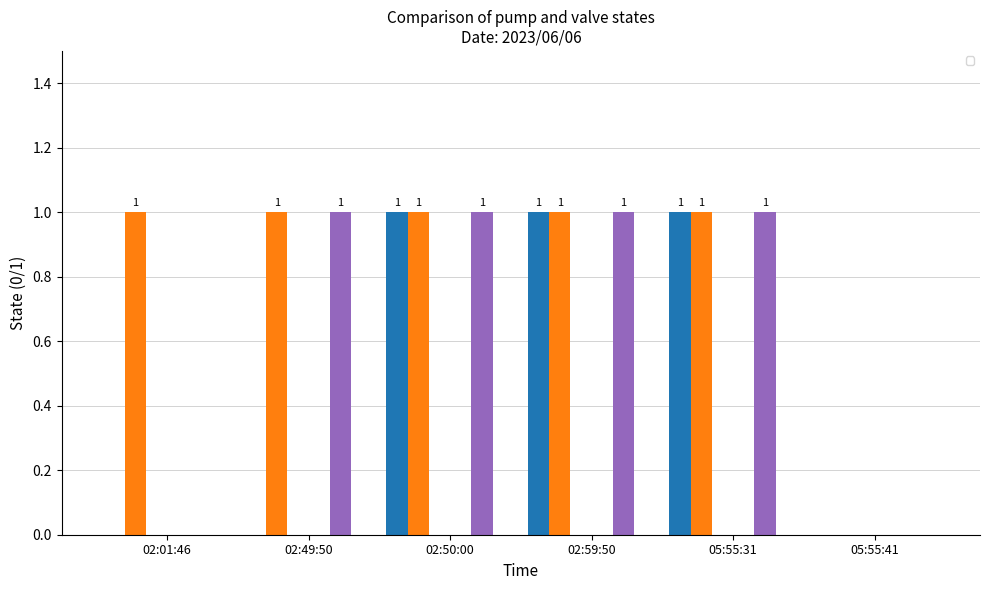

What is the value of the _SP_01A_Run_SERVICE_PUMP bar at the 4th from the left?

1